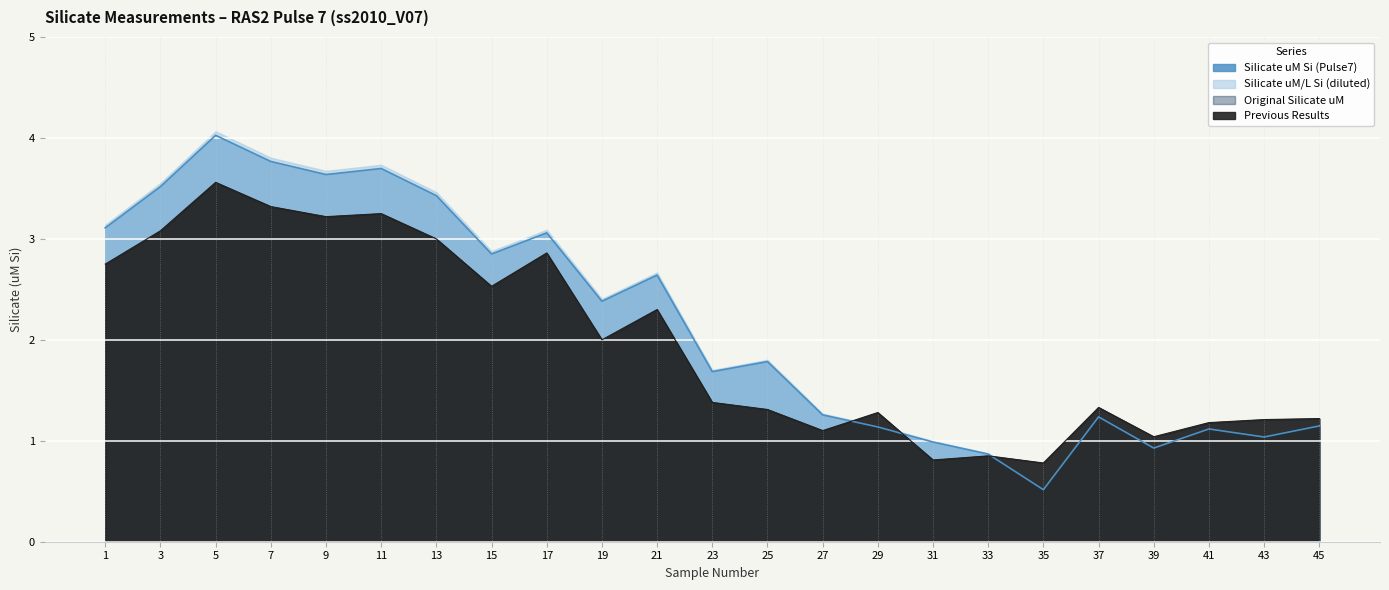

What is the lowest value of the Silicate uM Si (Pulse7) series?

0.5